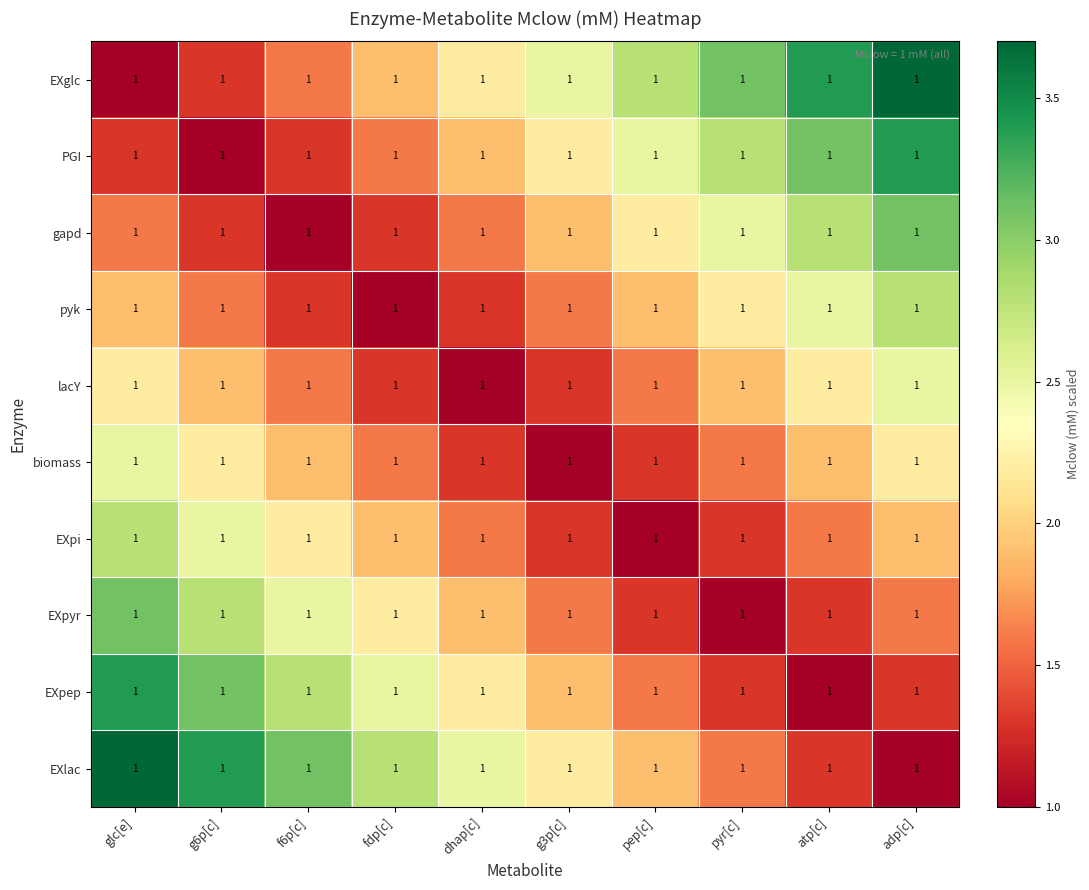

What is the difference between the highest and lowest values at pyr[c]?

2.1